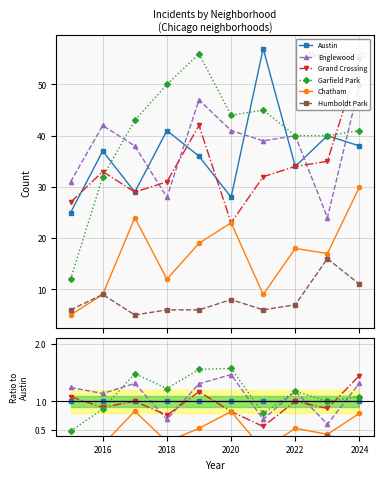

Is it true that Humboldt Park equals 0.3 at 2014?

False